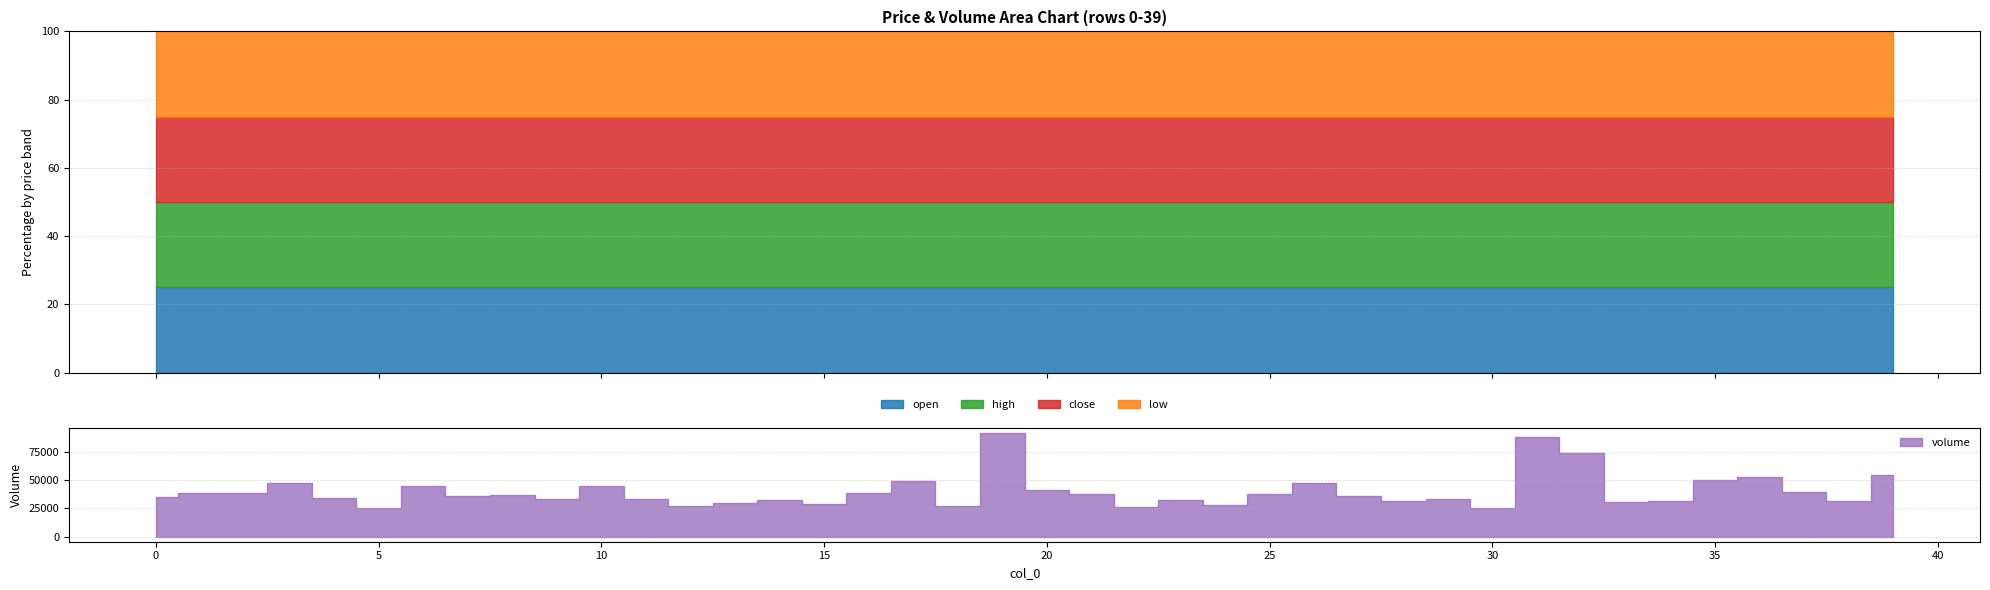

Rank the series at 36 from lowest to highest value.

open, high, close, low